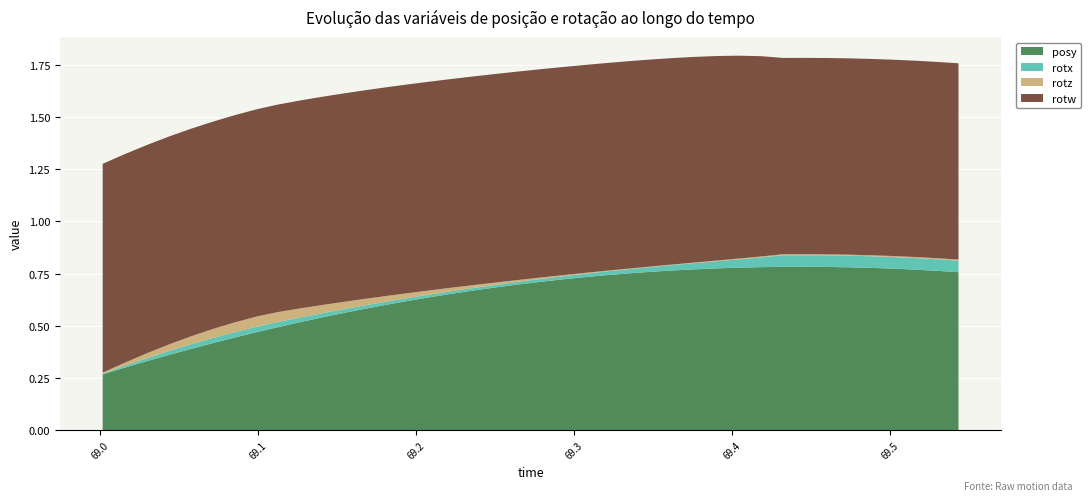

Reading right to left, what are all the values shown in this chart?

posy: 0.8	0.8	0.8	0.8	0.8	0.8	0.8	0.8	0.8	0.8	0.8	0.8	0.8	0.8	0.8	0.8	0.7	0.7	0.7	0.7	0.7	0.7	0.7	0.7	0.6	0.6	0.6	0.6	0.6	0.5	0.5	0.5	0.5	0.4	0.4	0.4	0.4	0.3	0.3	0.3
rotx: 0.1	0.1	0.1	0.1	0.1	0.1	0.1	0.1	0.1	0.0	0.0	0.0	0.0	0.0	0.0	0.0	0.0	0.0	0.0	0.0	0.0	0.0	0.0	0.0	0.0	0.0	0.0	0.0	0.0	0.0	0.0	0.0	0.0	0.0	0.0	0.0	0.0	0.0	0.0	0.0
rotz: 0.0	0.0	0.0	0.0	0.0	0.0	0.0	0.0	0.0	0.0	0.0	0.0	0.0	0.0	0.0	0.0	0.0	0.0	0.0	0.0	0.0	0.0	0.0	0.0	0.0	0.0	0.0	0.0	0.0	0.0	0.0	0.0	0.0	0.0	0.0	0.0	0.0	0.0	0.0	0.0
rotw: 0.9	0.9	0.9	0.9	0.9	0.9	0.9	0.9	0.9	1.0	1.0	1.0	1.0	1.0	1.0	1.0	1.0	1.0	1.0	1.0	1.0	1.0	1.0	1.0	1.0	1.0	1.0	1.0	1.0	1.0	1.0	1.0	1.0	1.0	1.0	1.0	1.0	1.0	1.0	1.0